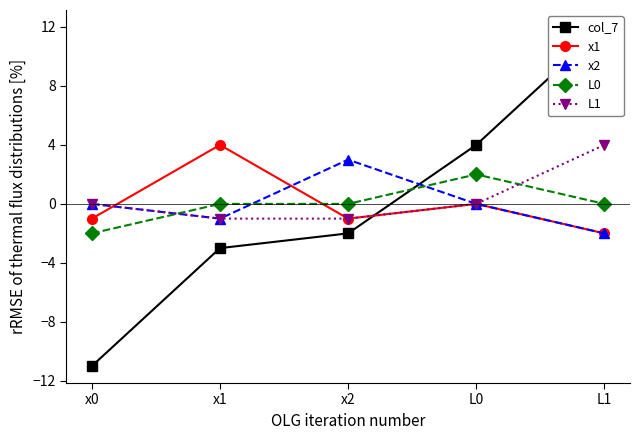

What is the spread (max minus min) of values at x1?

7